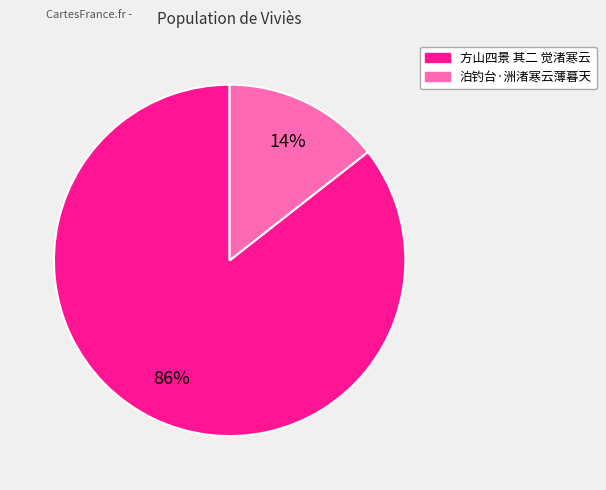

To the nearest percent, what is the combined percentage of 方山四景 其二 觉渚寒云 and 泊钓台·洲渚寒云薄暮天?

100%